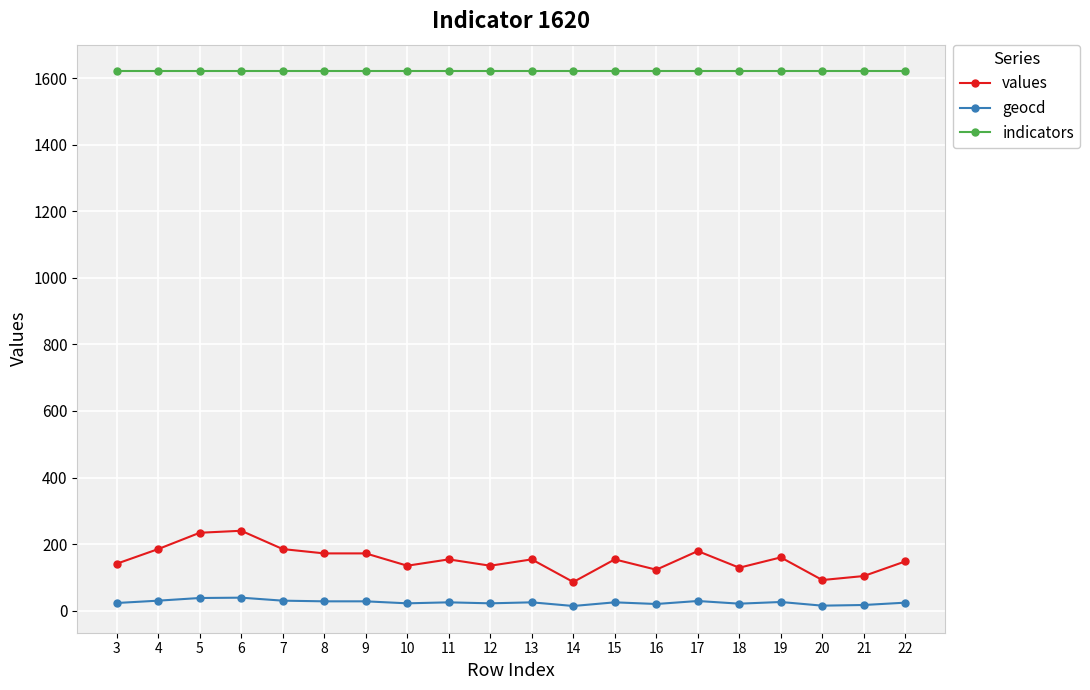

True or false: geocd and values intersect in this chart.

False